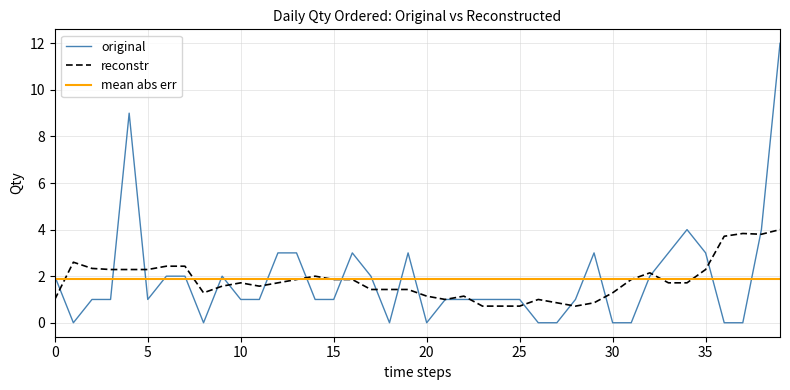

Reading left to right, extract all data points from this chart.

original: 2.0	0.0	1.0	1.0	9.0	1.0	2.0	2.0	0.0	2.0	1.0	1.0	3.0	3.0	1.0	1.0	3.0	2.0	0.0	3.0	0.0	1.0	1.0	1.0	1.0	1.0	0.0	0.0	1.0	3.0	0.0	0.0	2.0	3.0	4.0	3.0	0.0	0.0	4.0	12.0
reconstr: 1.0	2.6	2.3	2.3	2.3	2.3	2.4	2.4	1.3	1.6	1.7	1.6	1.7	1.9	2.0	1.9	1.9	1.4	1.4	1.4	1.1	1.0	1.1	0.7	0.7	0.7	1.0	0.9	0.7	0.9	1.3	1.9	2.1	1.7	1.7	2.3	3.7	3.8	3.8	4.0
mean abs err: 1.9	1.9	1.9	1.9	1.9	1.9	1.9	1.9	1.9	1.9	1.9	1.9	1.9	1.9	1.9	1.9	1.9	1.9	1.9	1.9	1.9	1.9	1.9	1.9	1.9	1.9	1.9	1.9	1.9	1.9	1.9	1.9	1.9	1.9	1.9	1.9	1.9	1.9	1.9	1.9